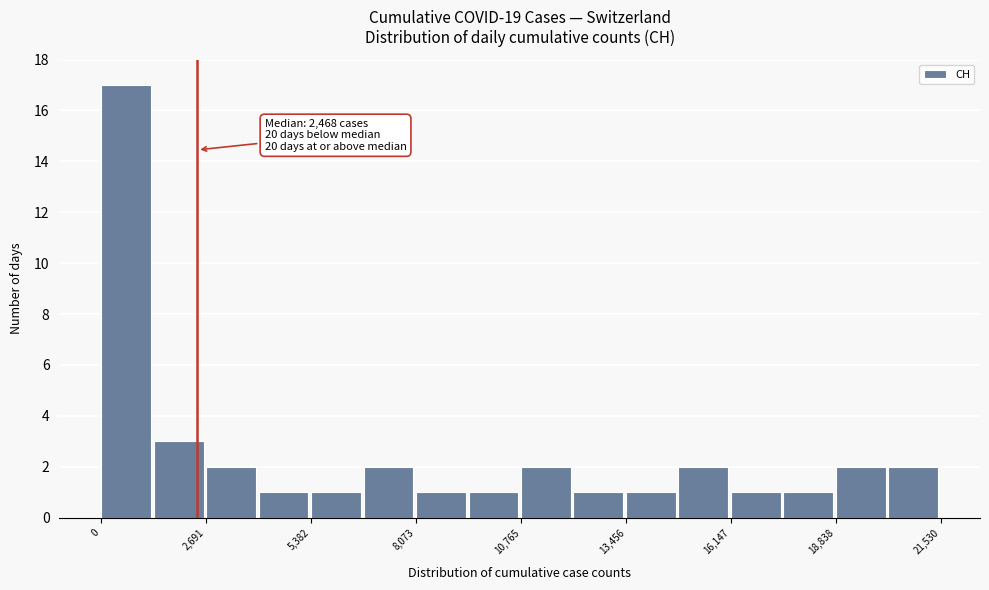

Read against the x-axis, roughly where is the centre of the tallest bar?

500